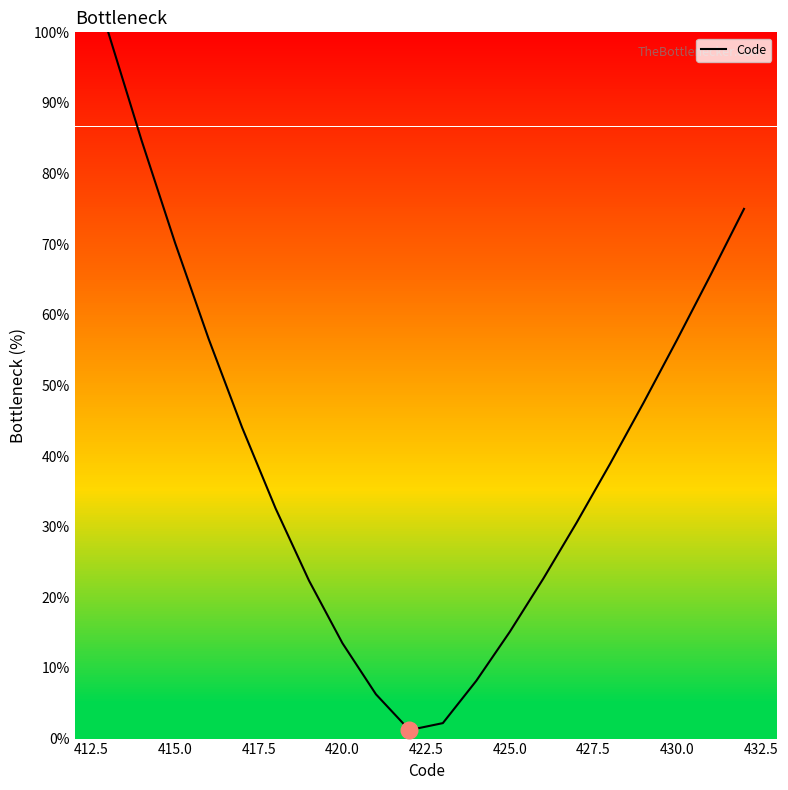

Is this an area chart (filled region under the line)?

No